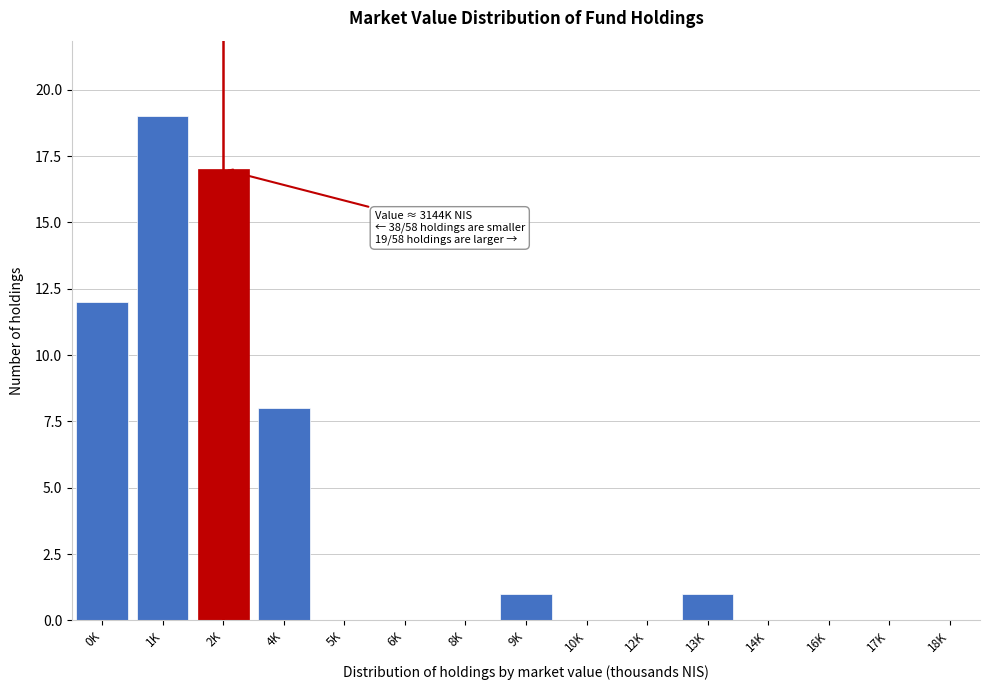

Reading left to right, what are all the values shown in this chart?

0K=12	1K=19	2K=17	4K=8	5K=0	6K=0	8K=0	9K=1	10K=0	12K=0	13K=1	14K=0	16K=0	17K=0	18K=0